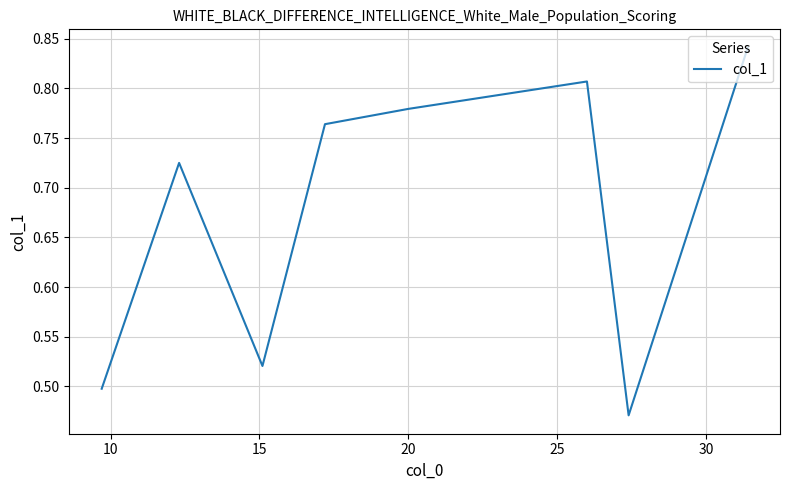

The value at 5 is 1.2. True or false?

False